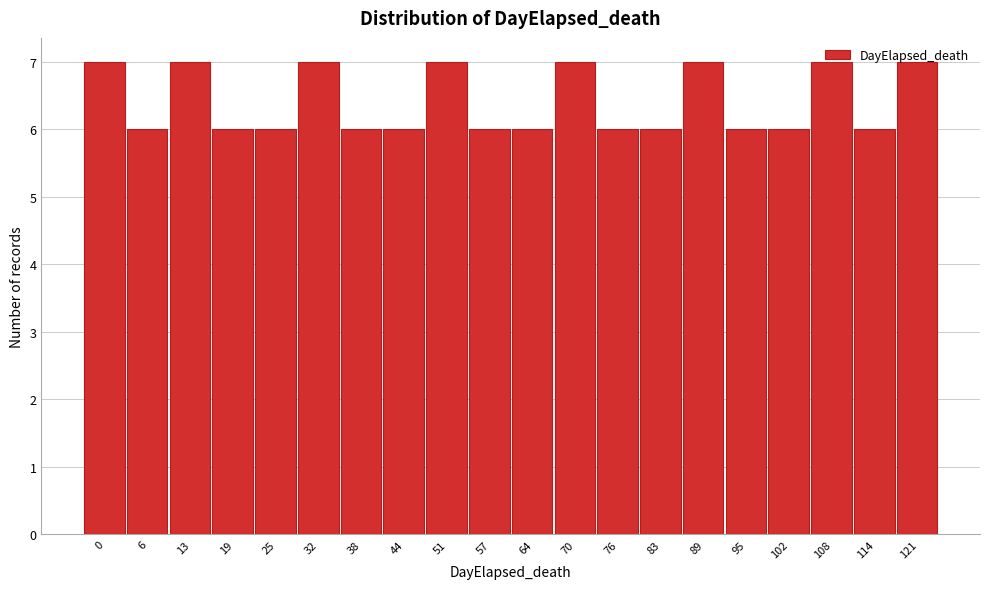

Is it true that the value at 89 is 7?

True